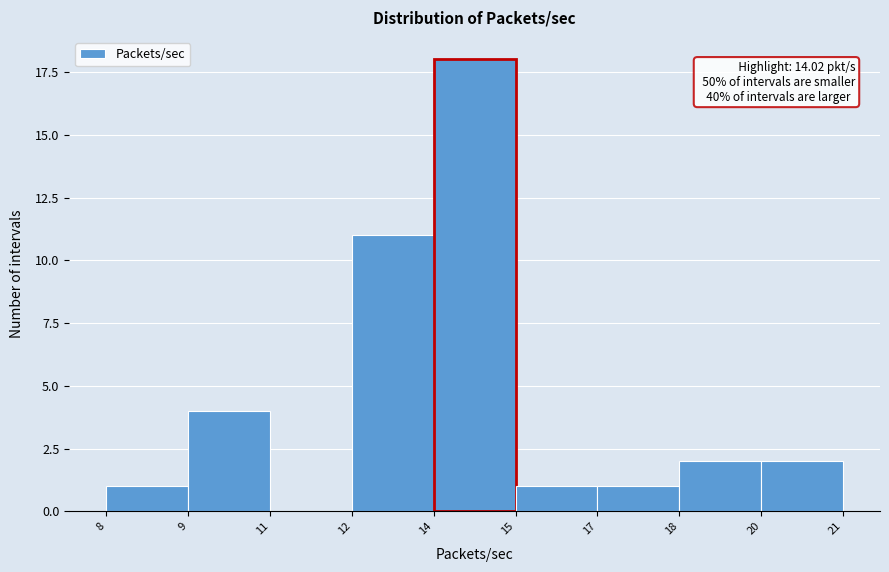

Reading left to right, transcribe all the data shown in this chart.

8=1	9=4	11=0	12=11	14=18	15=1	17=1	18=2	20=2